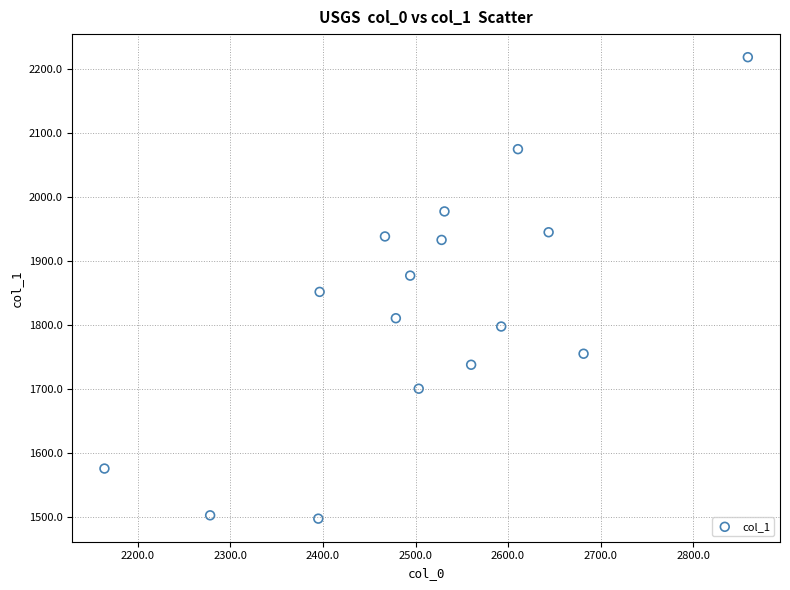

What is the range of Y values (max minus min)?

721.4